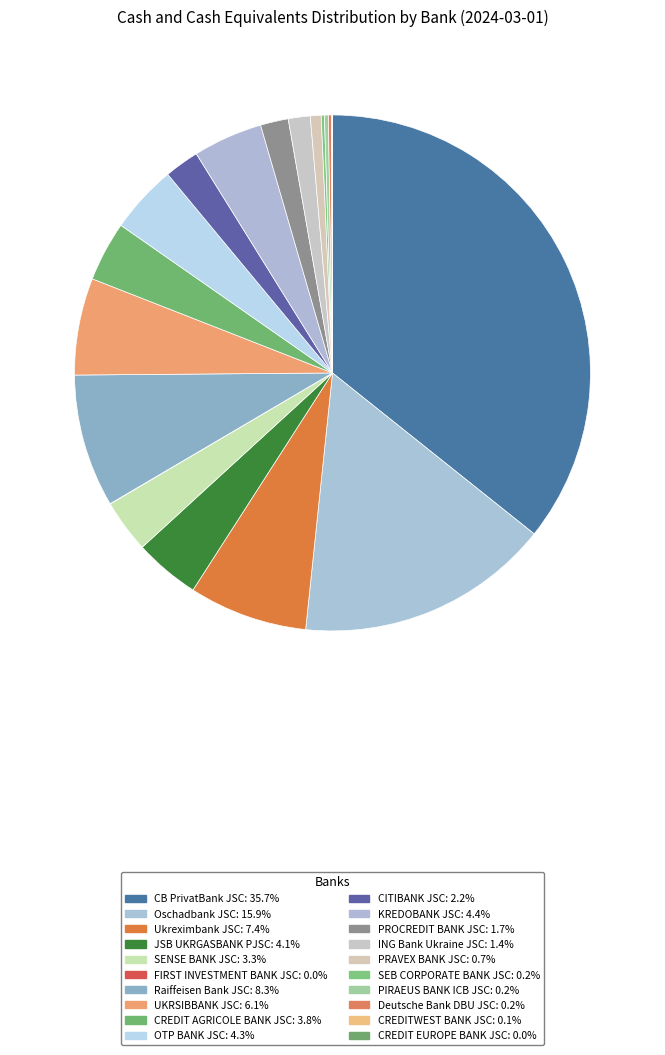

What portion of the pie excludes OTP BANK JSC?

95.7%